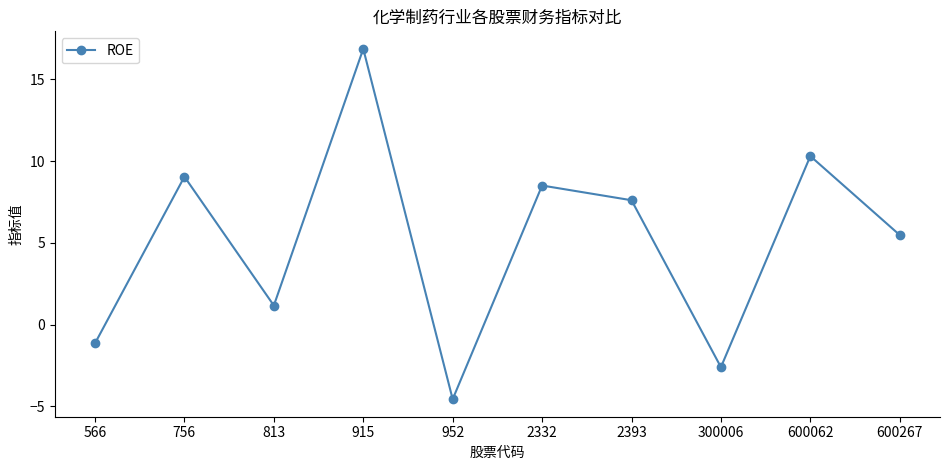

True or false: the data shows -2.6 at 300006.

True